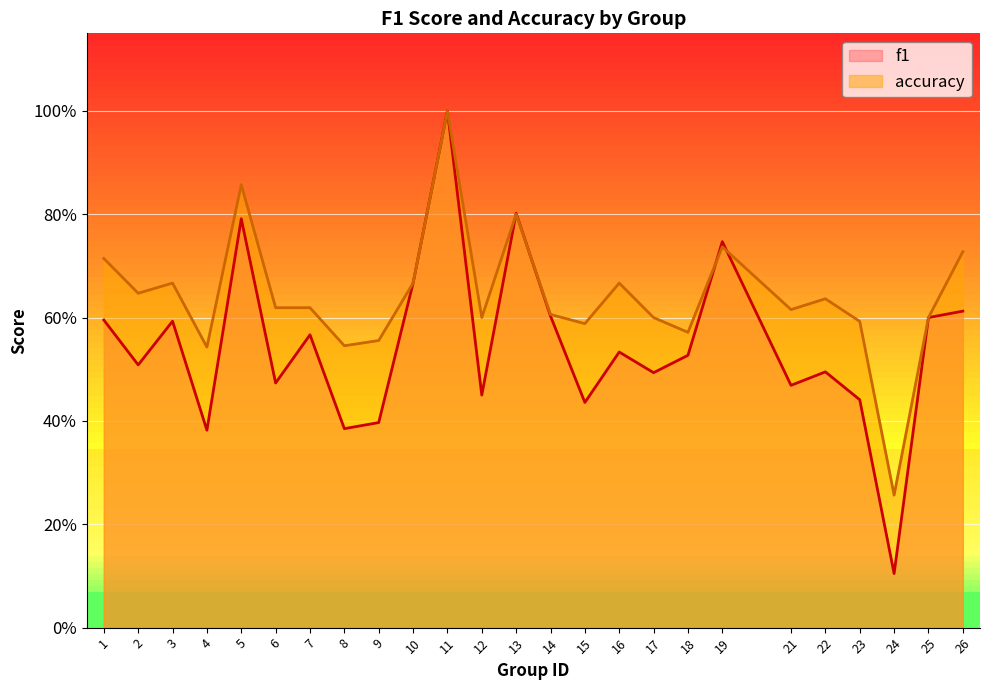

At which category does the chart reach its minimum across all series?

24